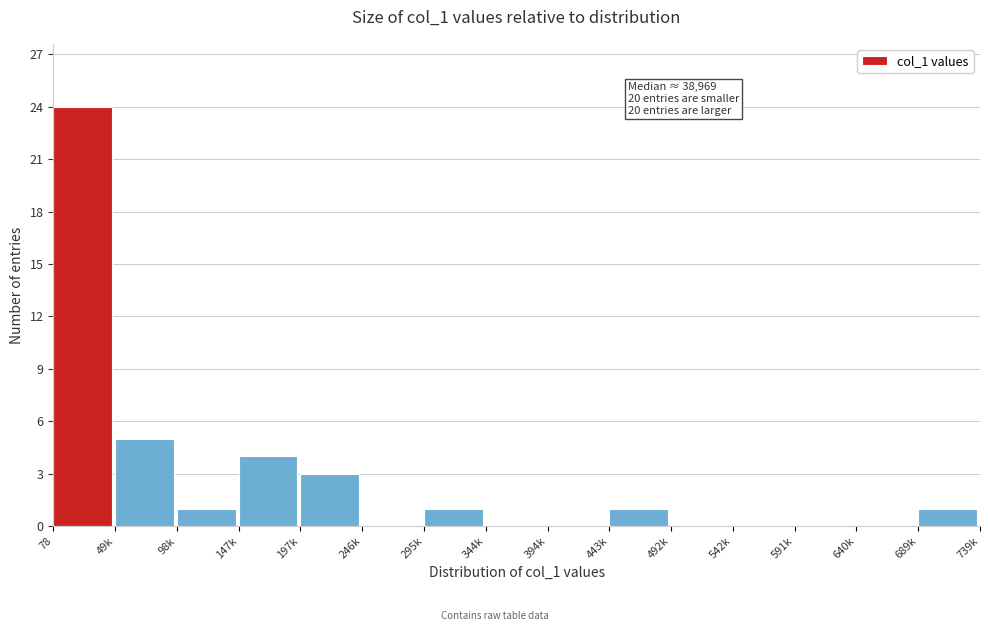

Reading left to right, transcribe all the data shown in this chart.

78=24	49k=5	98k=1	147k=4	197k=3	246k=0	295k=1	344k=0	394k=0	443k=1	492k=0	542k=0	591k=0	640k=0	689k=1